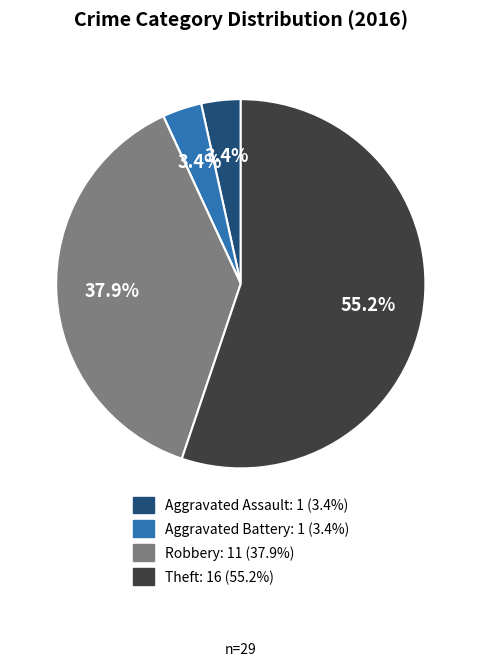

Which category has the biggest portion of the pie?

Theft